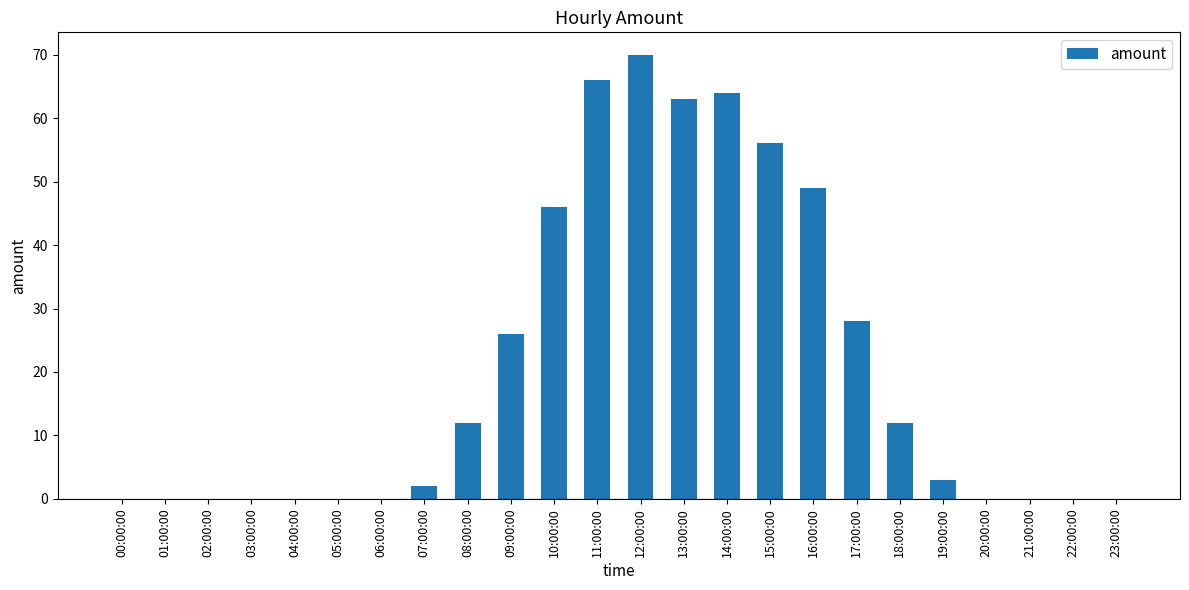

True or false: the data shows 14 at 11:00:00.

False